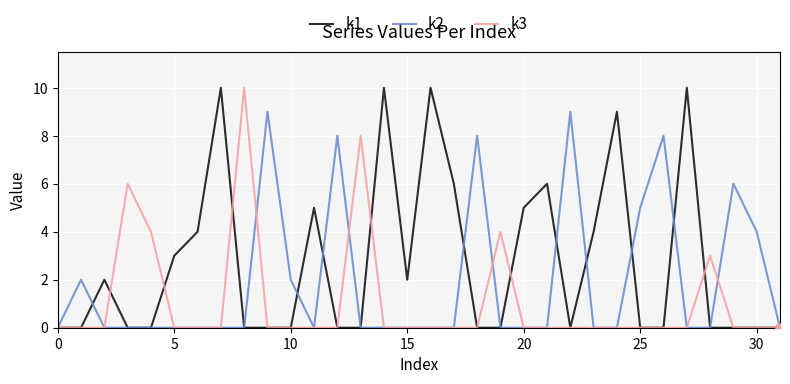

Which series has the largest total across all categories?

k1